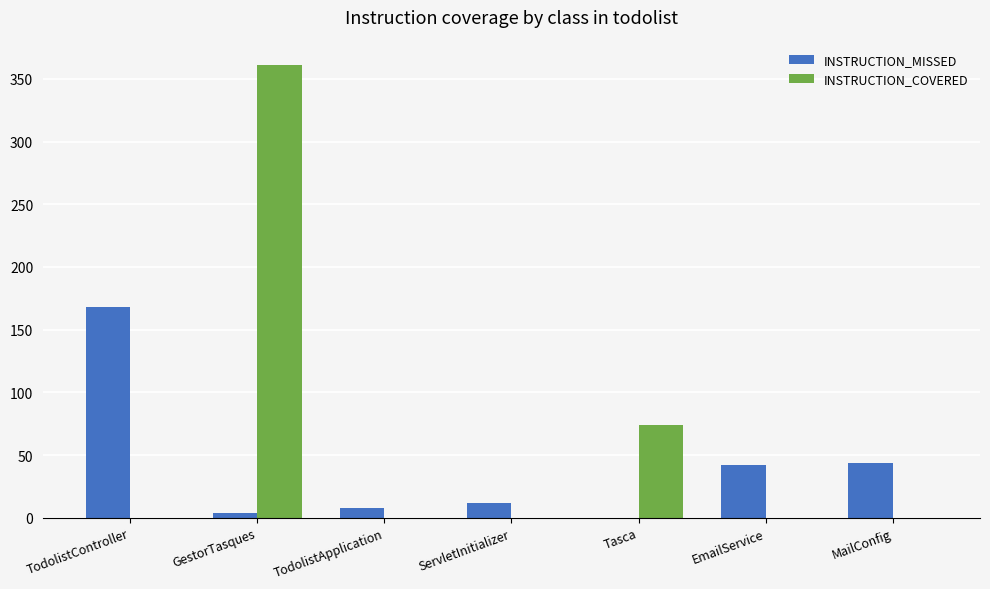

Reading right to left, extract all data points from this chart.

INSTRUCTION_MISSED: MailConfig=44	EmailService=42	Tasca=0	ServletInitializer=12	TodolistApplication=8	GestorTasques=4	TodolistController=168
INSTRUCTION_COVERED: MailConfig=0	EmailService=0	Tasca=74	ServletInitializer=0	TodolistApplication=0	GestorTasques=361	TodolistController=0